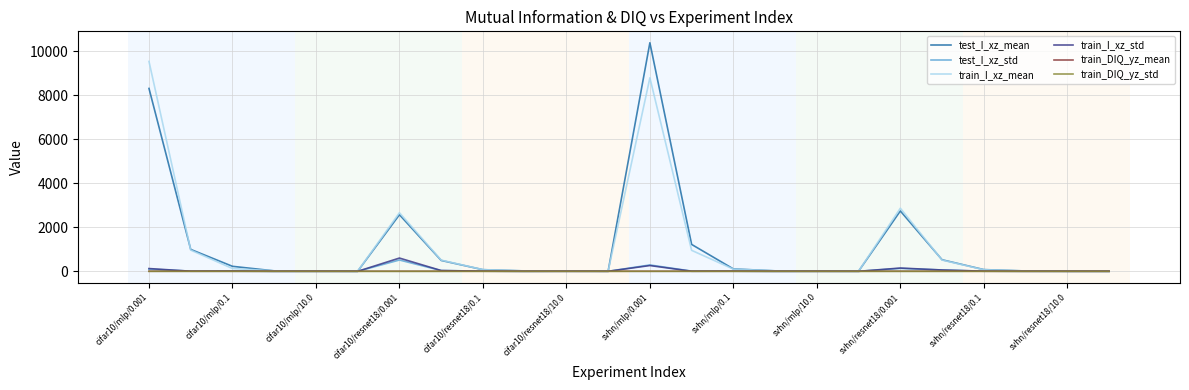

What is the highest value of the test_I_xz_mean series?

10395.6